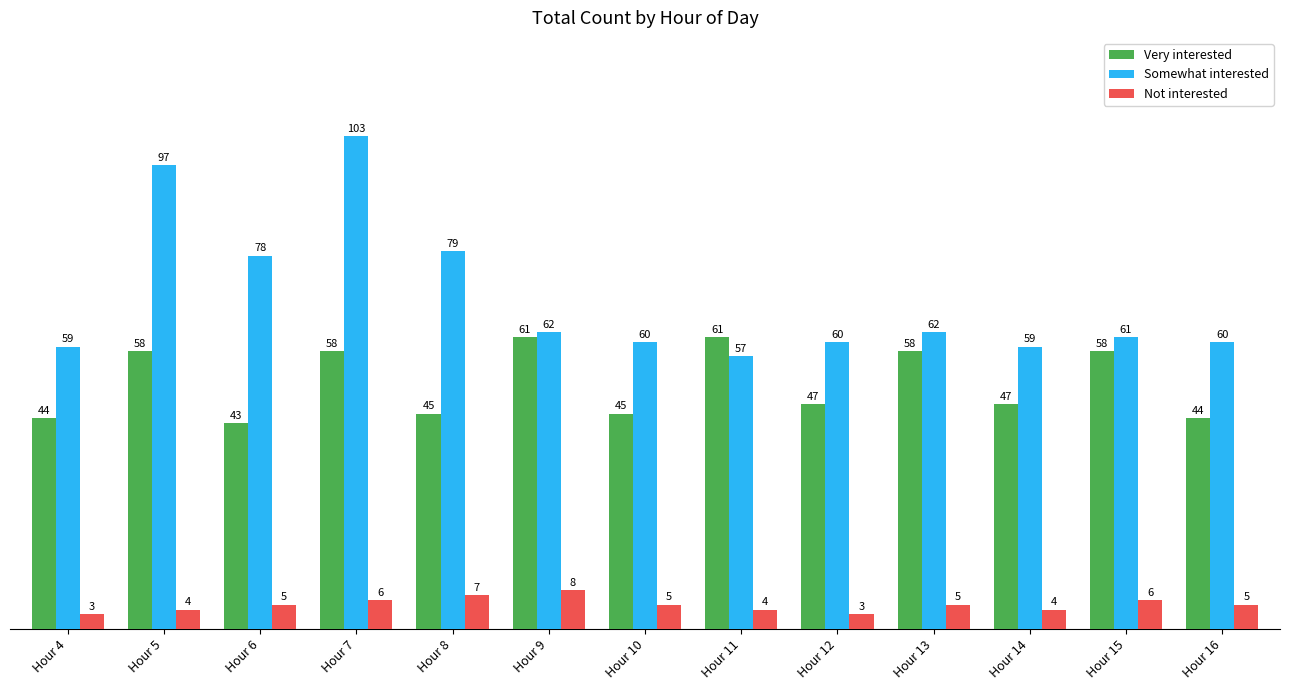

Reading right to left, what are all the values shown in this chart?

Very interested: 44	58	47	58	47	61	45	61	45	58	43	58	44
Somewhat interested: 60	61	59	62	60	57	60	62	79	103	78	97	59
Not interested: 5	6	4	5	3	4	5	8	7	6	5	4	3